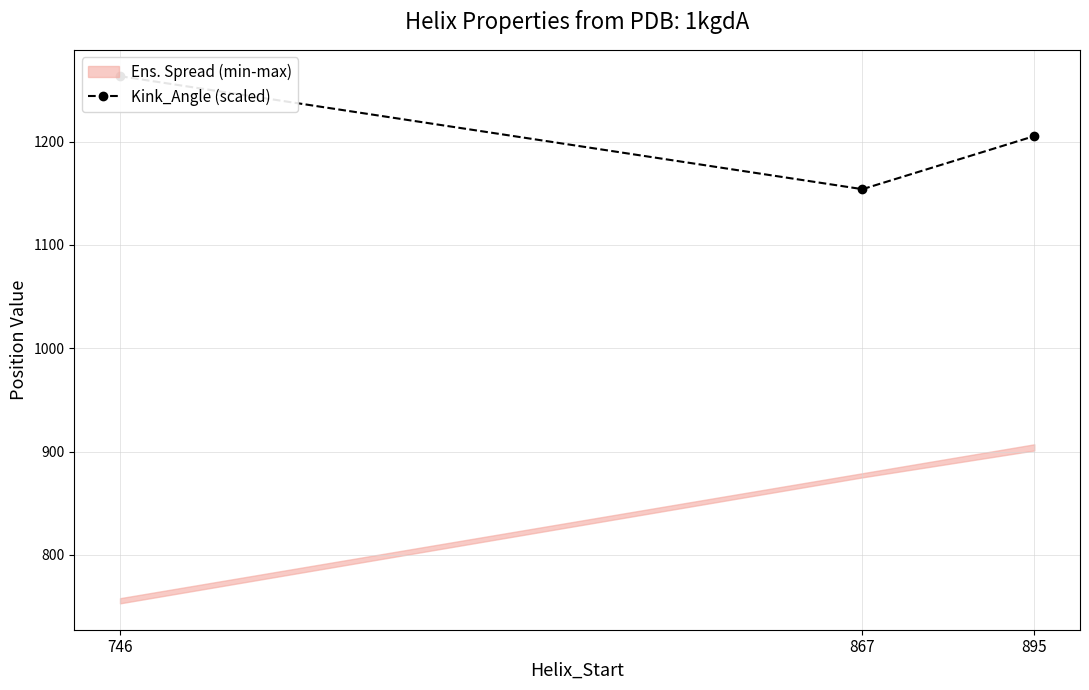

True or false: the data shows 1975.4 at 867.

False